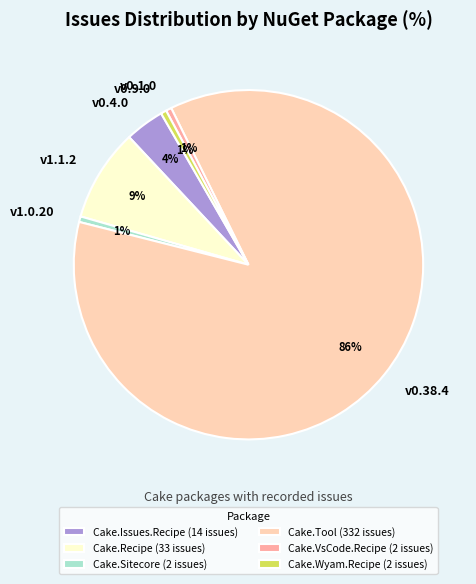

Which has a higher value, Cake.Recipe (33 issues) or Cake.VsCode.Recipe (2 issues)?

Cake.Recipe (33 issues)